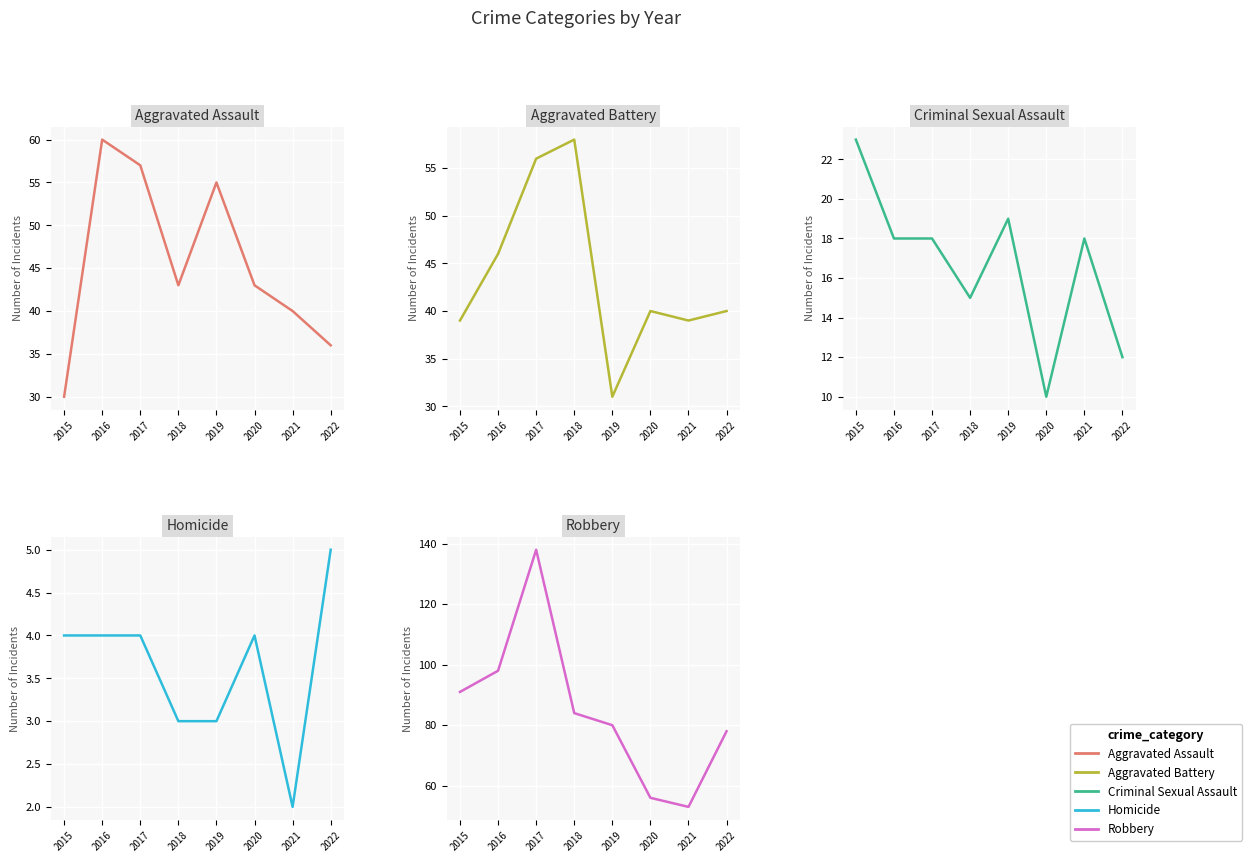

Does the chart display data point markers on the line(s)?

No